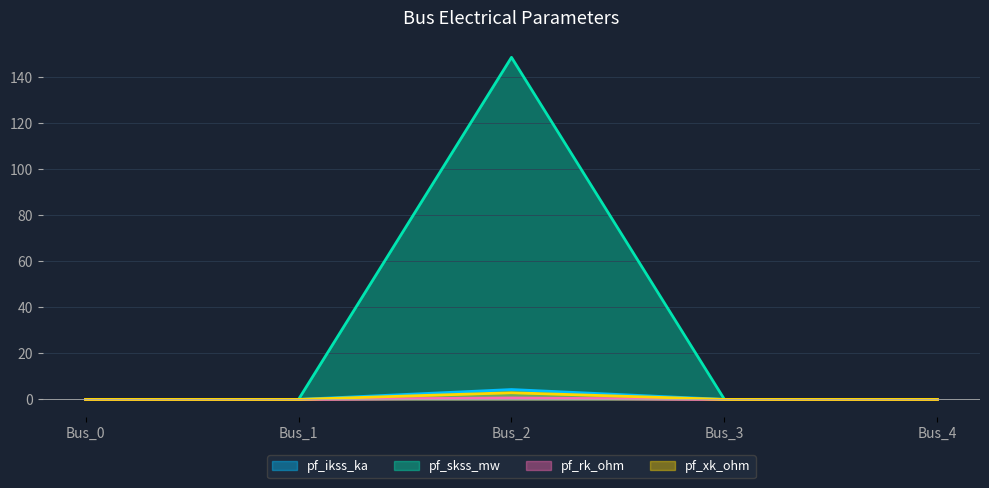

How many data points in pf_rk_ohm are above 0?

1